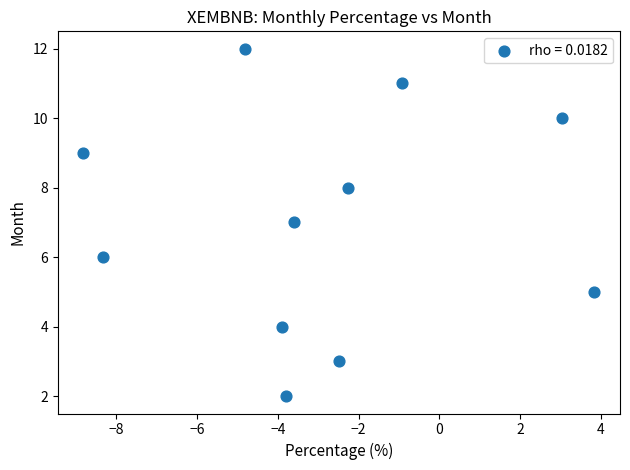

What is the average Y value?

7